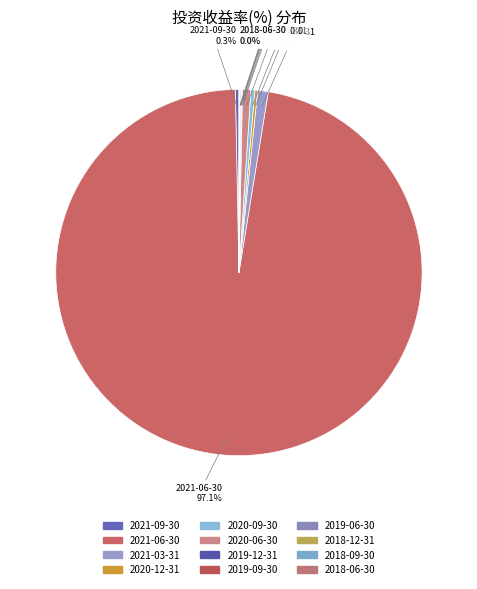

What percentage is NOT represented by 2021-09-30?

99.7%